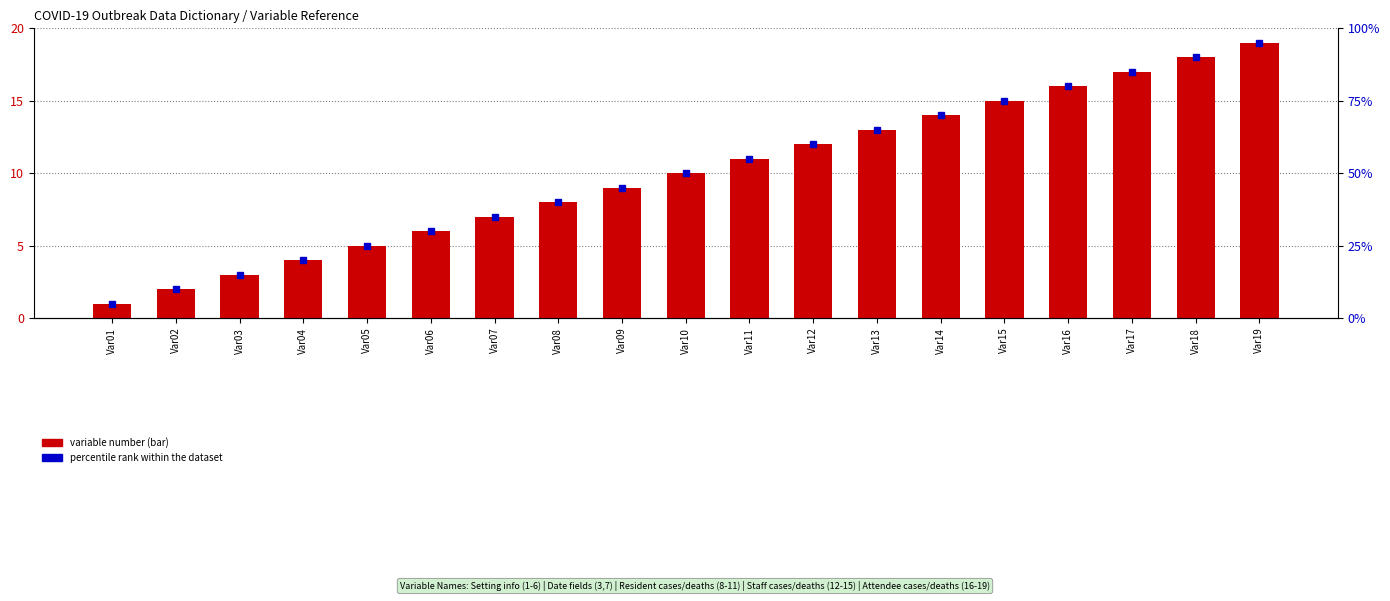

Rank the categories by value from highest to lowest.

Var19, Var18, Var17, Var16, Var15, Var14, Var13, Var12, Var11, Var10, Var09, Var08, Var07, Var06, Var05, Var04, Var03, Var02, Var01